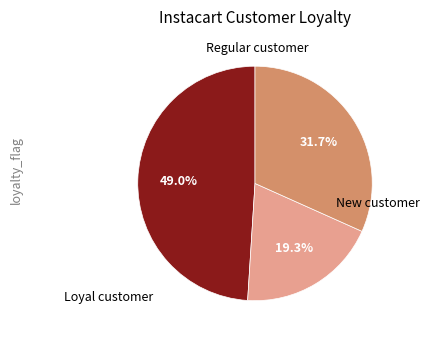

Is there any slice that represents more than half of the pie?

No